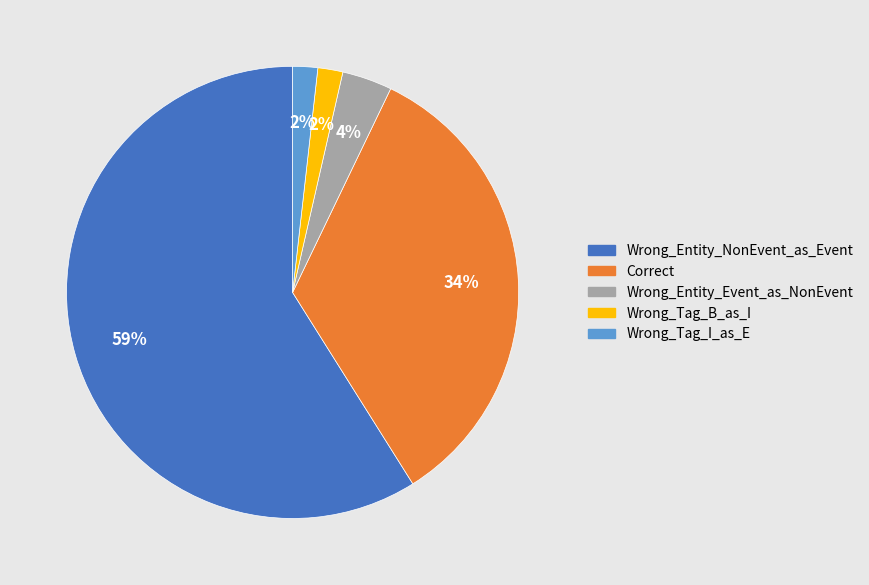

To the nearest percent, what percentage of the pie is Wrong_Tag_I_as_E?

2%